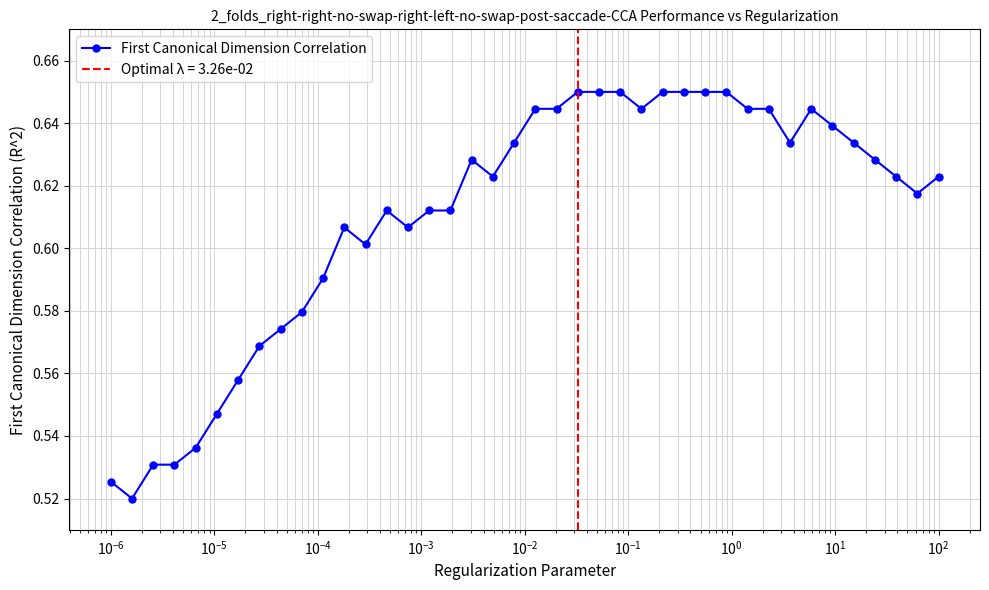

What is the sum of all values?

24.4